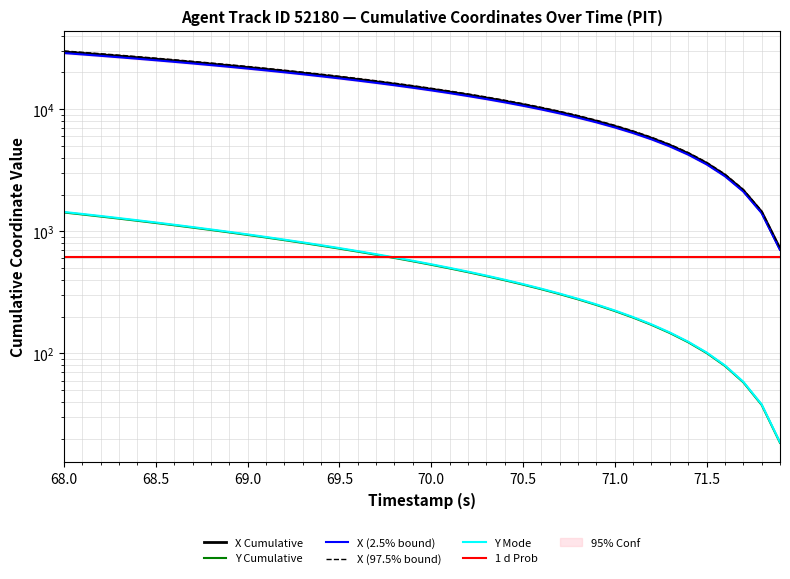

Count the number of categories in the chart.

40